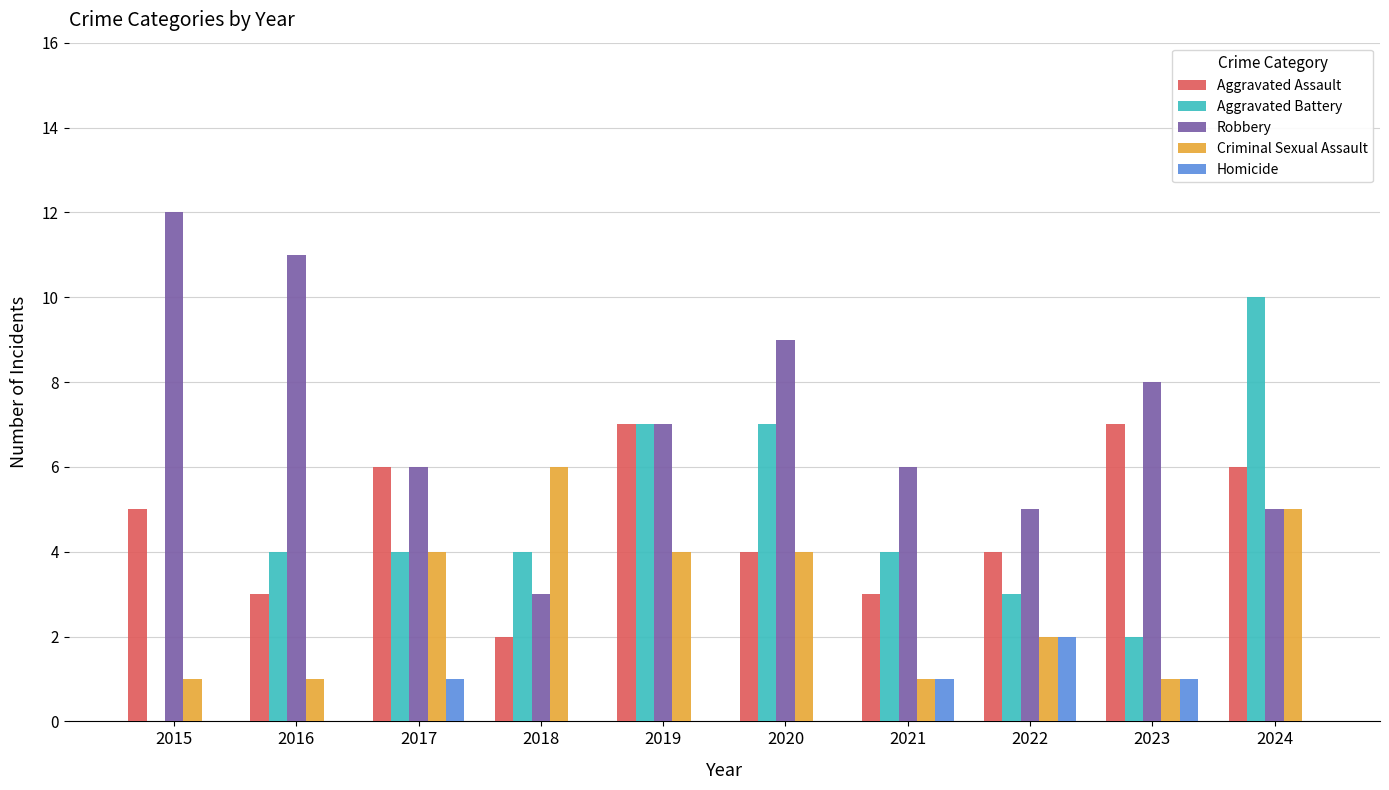

Is the value of Aggravated Battery at 2020 greater than the value of Criminal Sexual Assault at 2015?

Yes